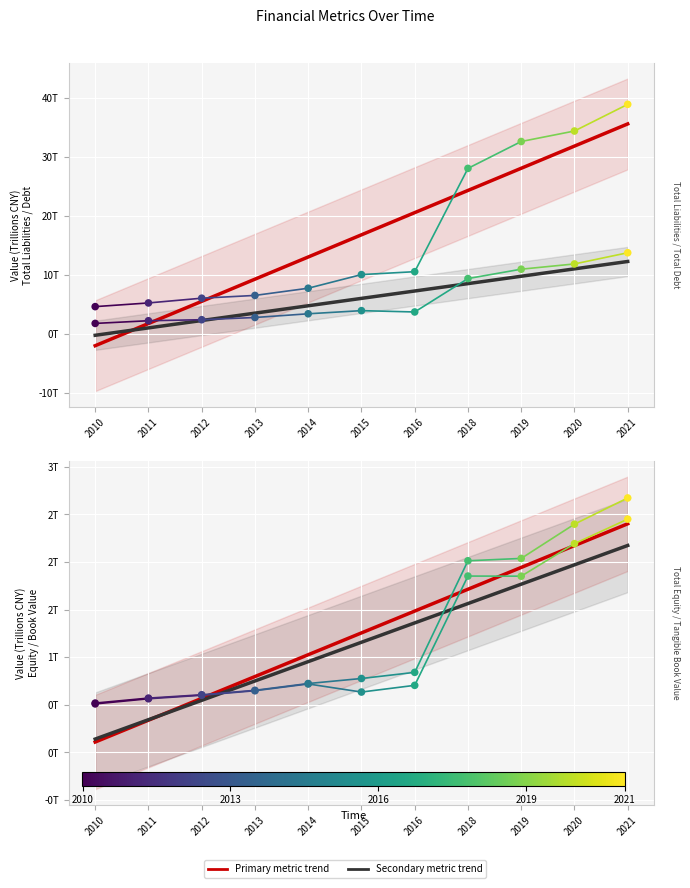

Which series reaches the minimum Y coordinate?

Tangible Book Value